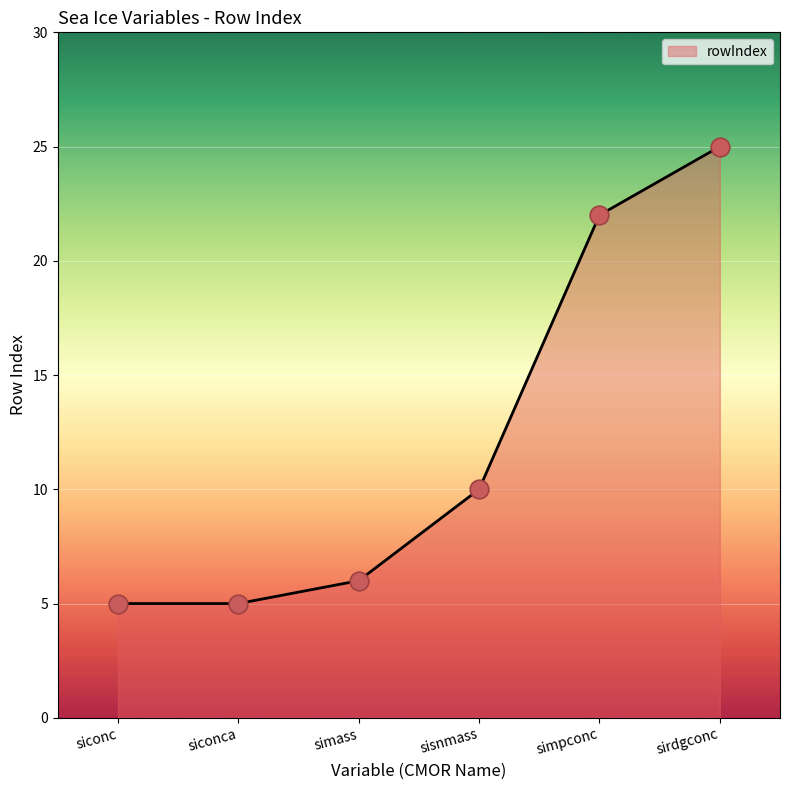

What is the change in value from siconc to sirdgconc?

+20